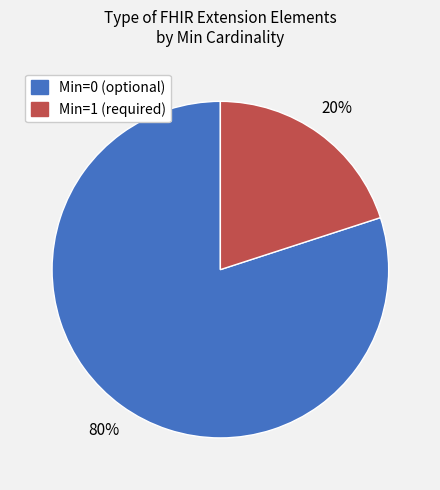

To the nearest percent, what is the average slice percentage?

50%